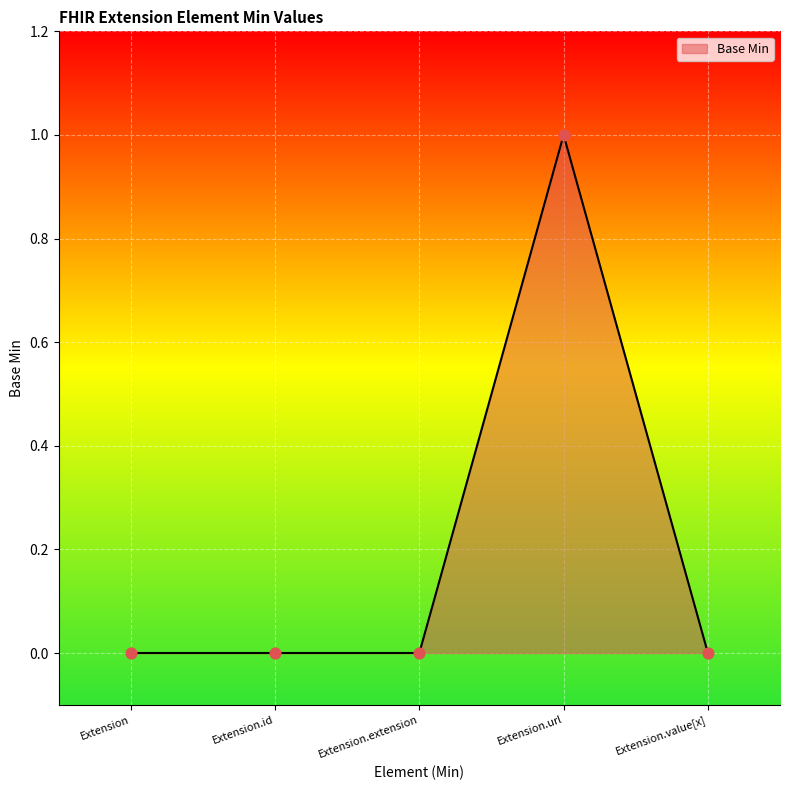

What is the change in value from Extension.id to Extension.url?

+1